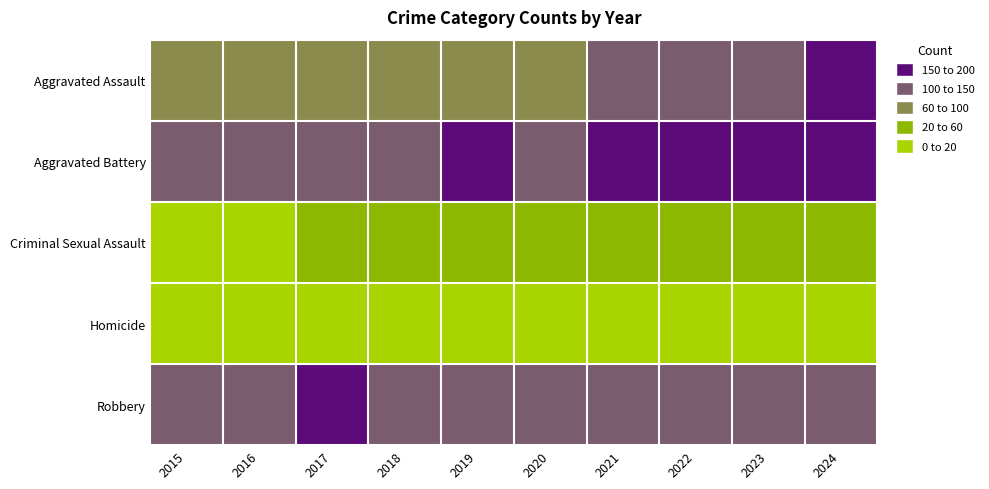

Rank the series by their maximum value, from lowest to highest.

Homicide, Criminal Sexual Assault, Robbery, Aggravated Assault, Aggravated Battery